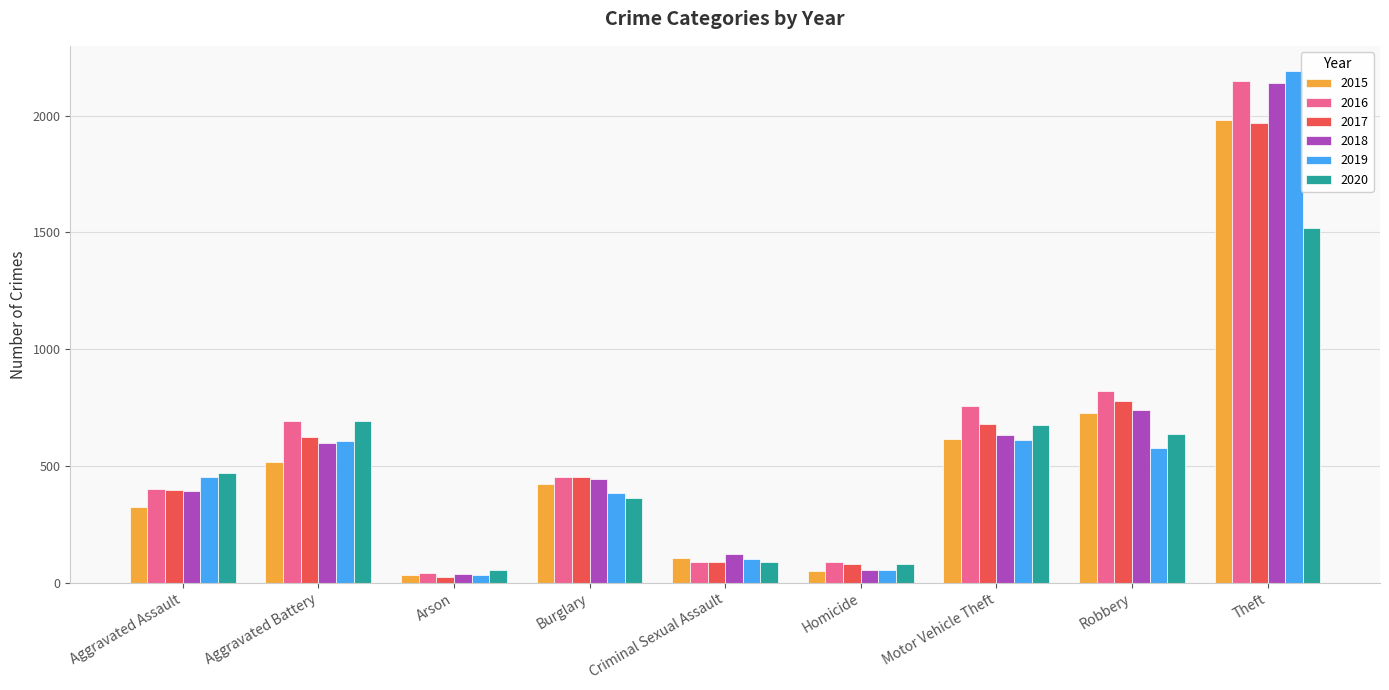

What is the label of the 3rd bar from the left?

Arson